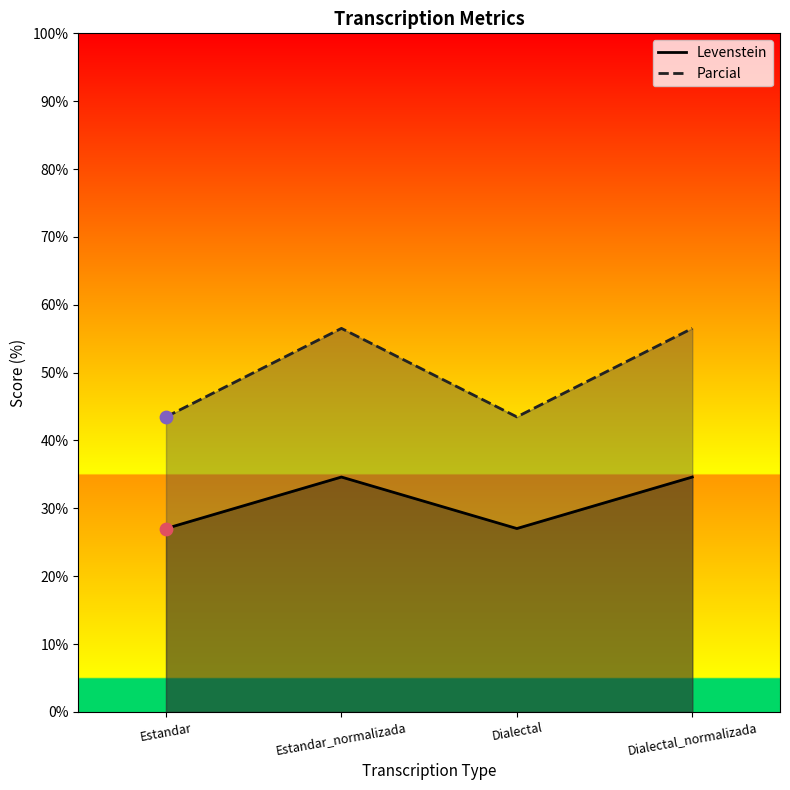

At how many categories does at least one series exceed 47?

2